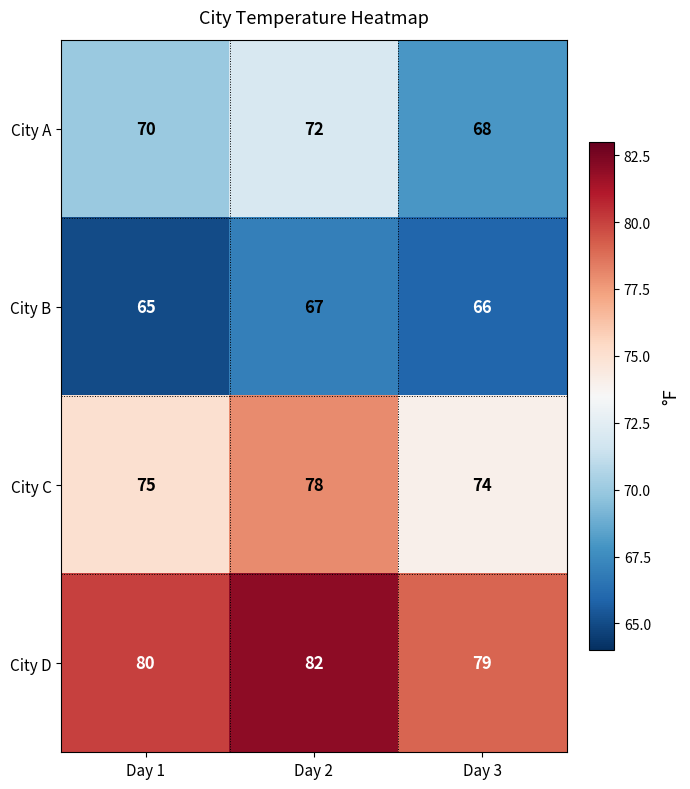

What is the average value of the City C series?

76